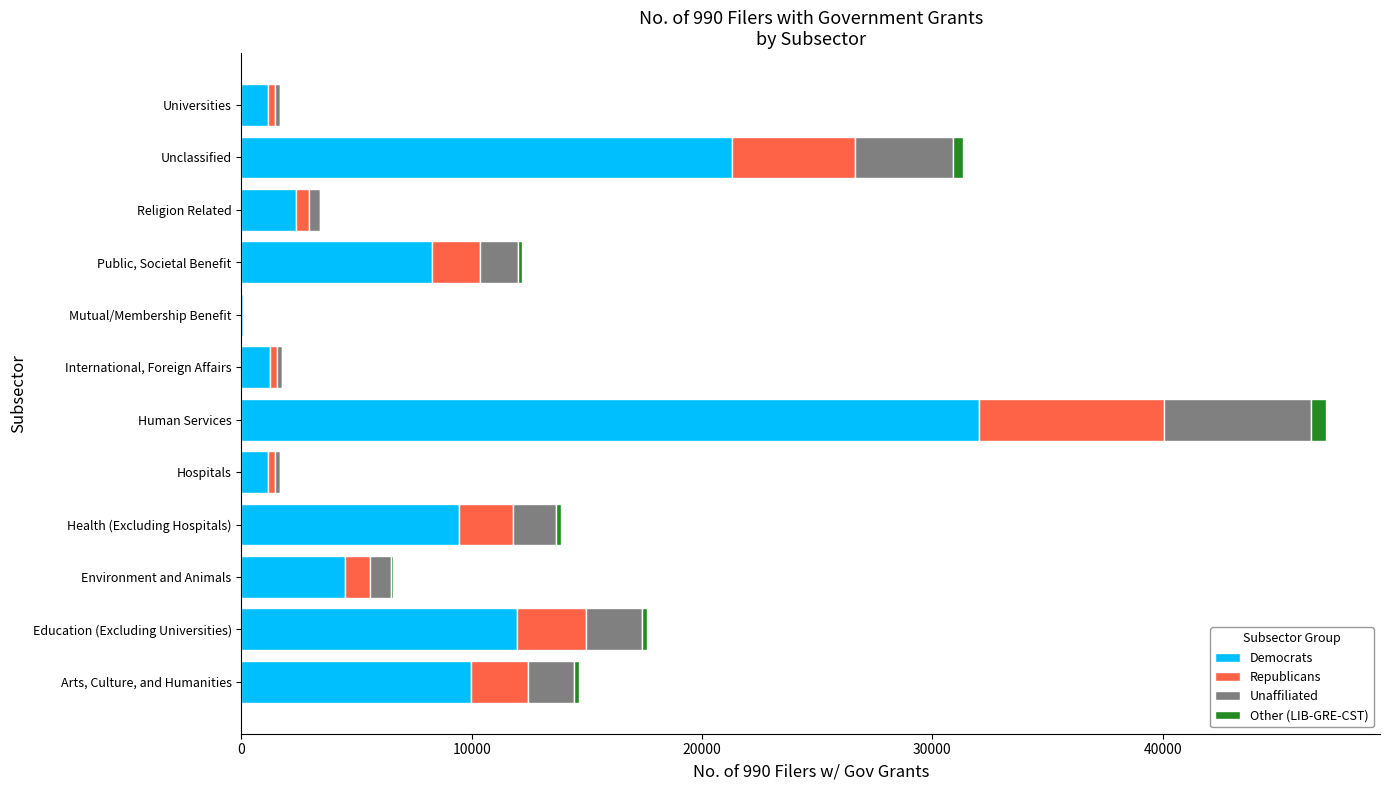

What is the sum of all Democrats values?

103475